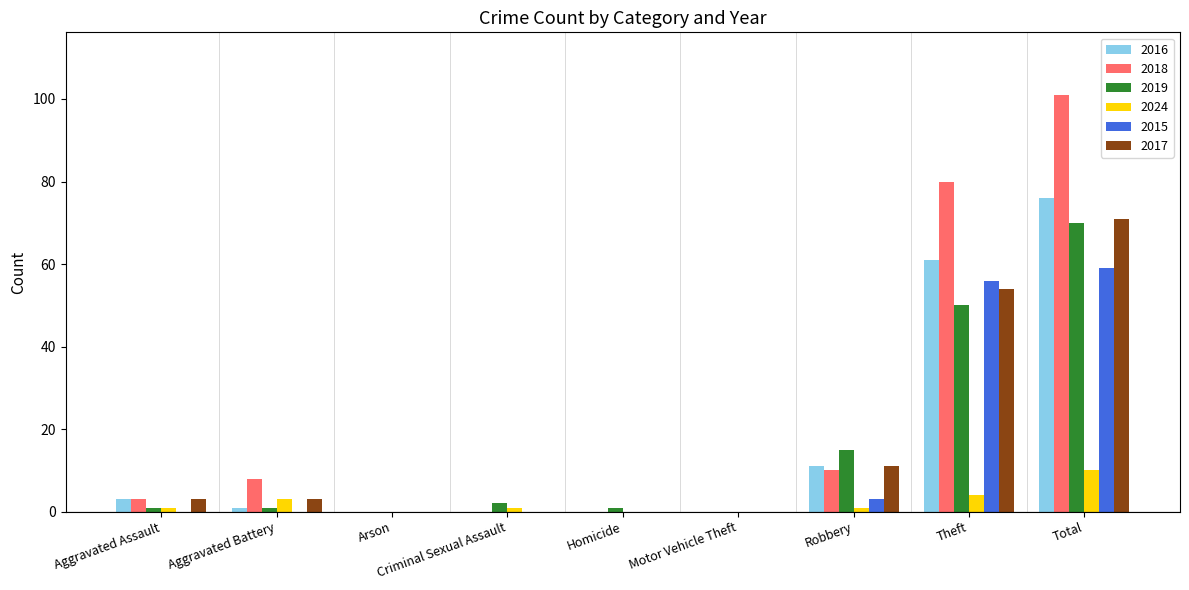

At which label does 2016 reach its peak?

Total